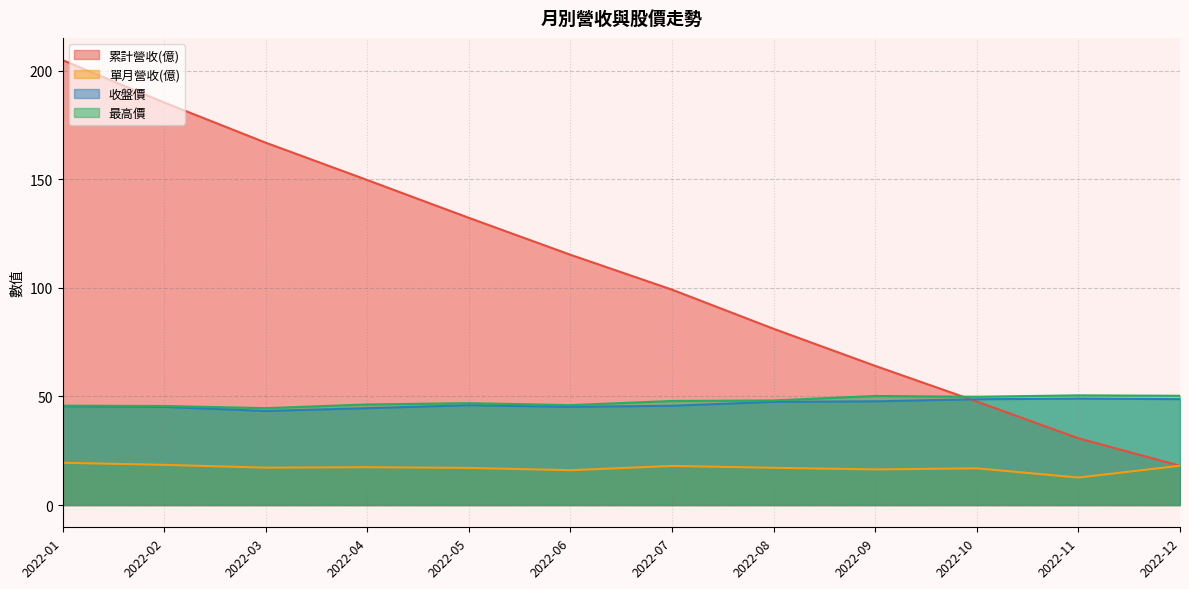

What is the total value across all series at 2022-08?

193.9